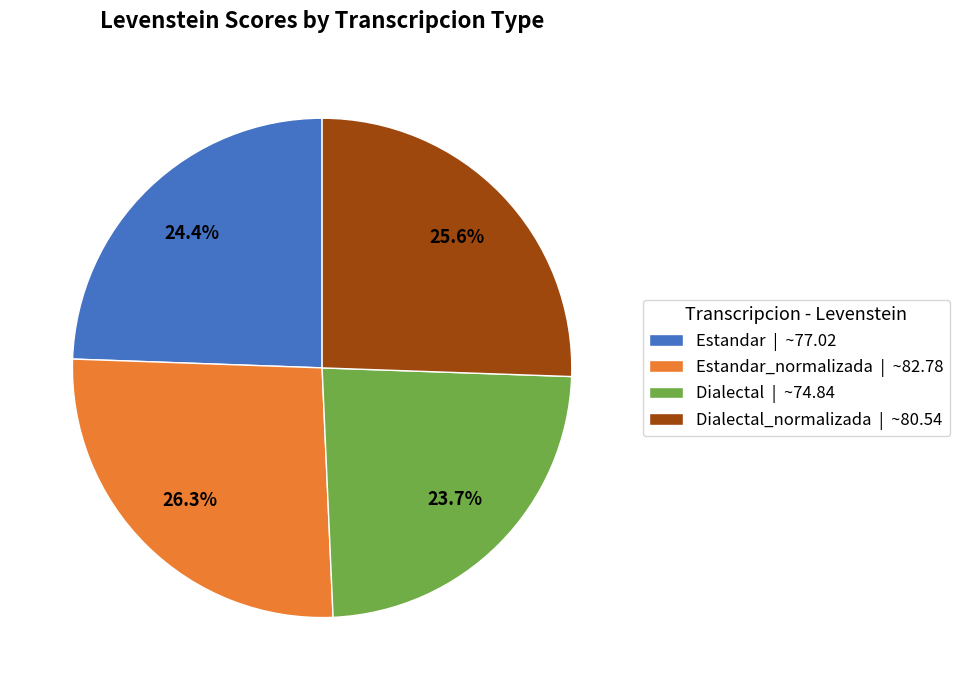

Between Dialectal_normalizada | ~80.54 and Estandar | ~77.02, which is larger?

Dialectal_normalizada | ~80.54